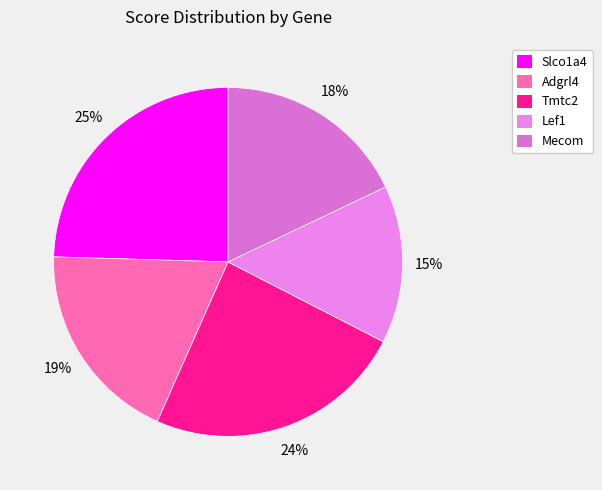

How many slices are in this pie chart?

5